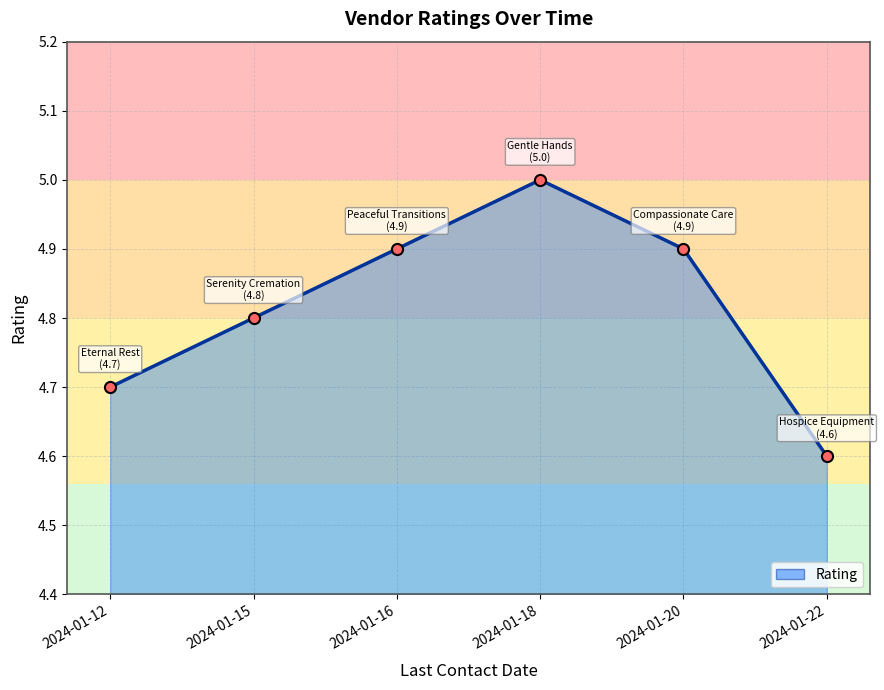

What is the sum of the values at 2024-01-12 and 2024-01-16?

9.6